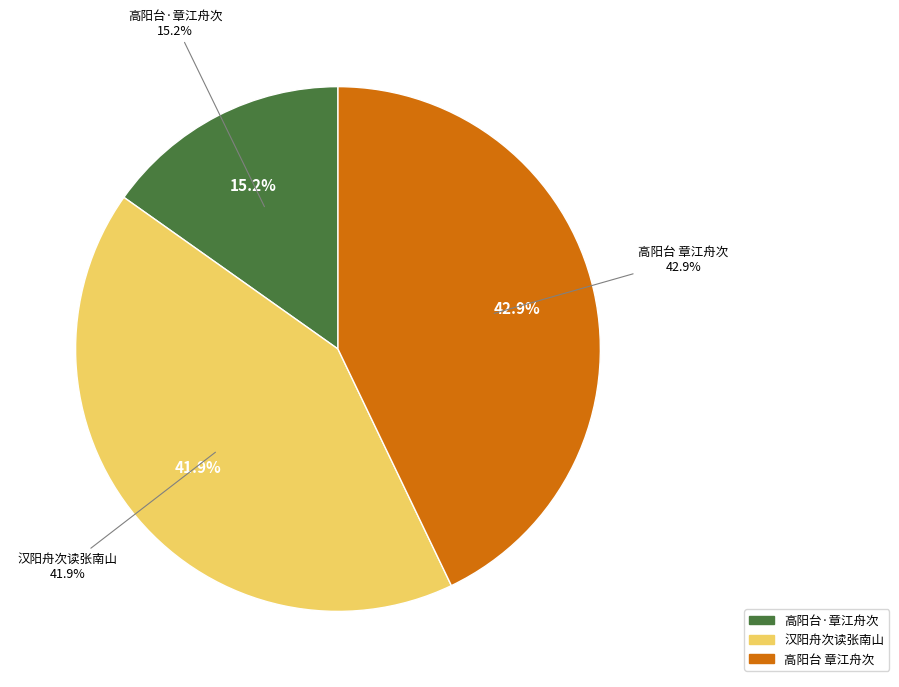

Rank the categories by value from lowest to highest.

高阳台·章江舟次读玉田词，步集中韵, 汉阳舟次读张南山大令听松庐诗集题此奉赠, 高阳台 章江舟次读玉田词，步集中韵